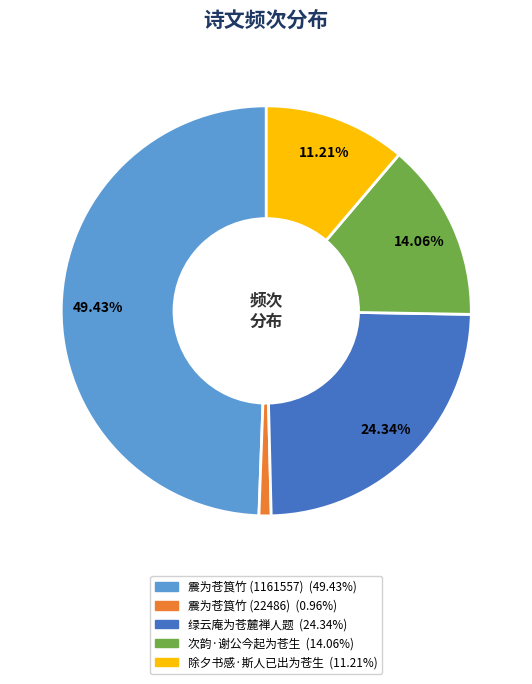

Rank the categories by value from highest to lowest.

震为苍筤竹 (1161557), 绿云庵为苍麓禅人题, 次韵·谢公今起为苍生, 除夕书感·斯人已出为苍生, 震为苍筤竹 (22486)